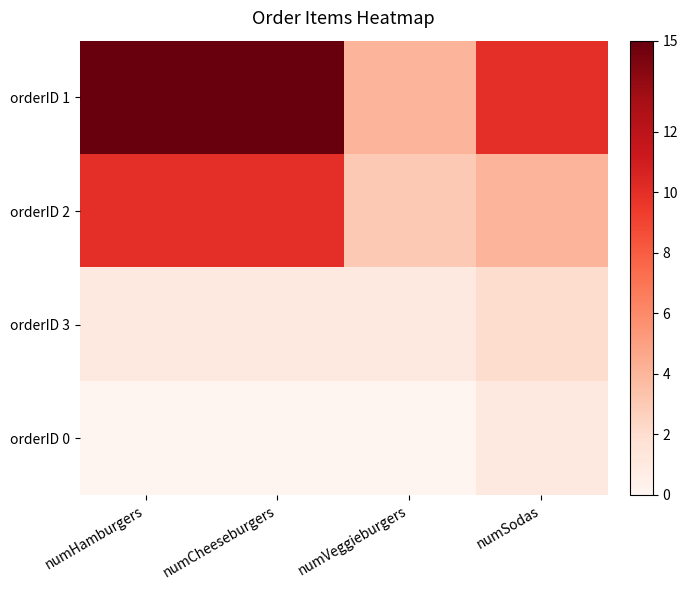

What is the total value across all series at numVeggieburgers?

8